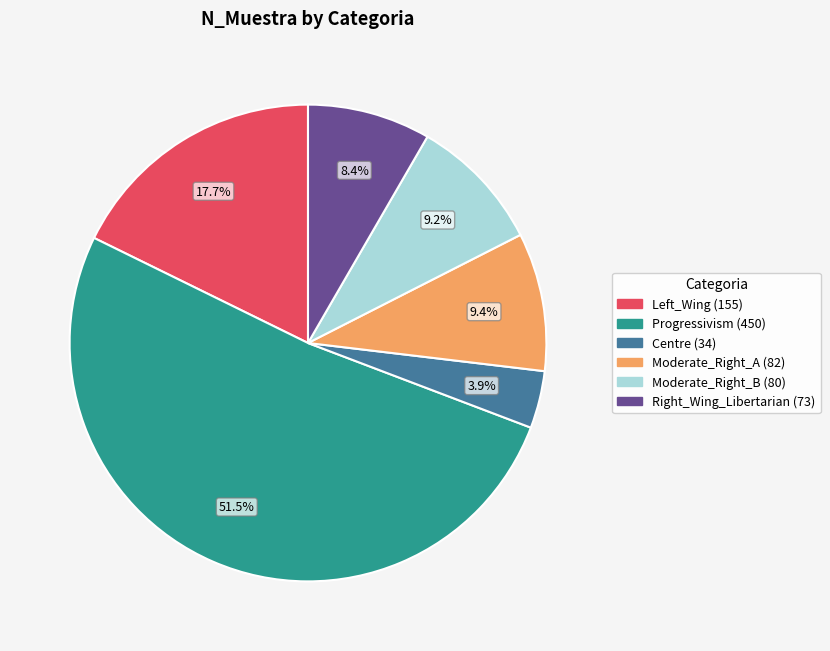

Combined, do Progressivism and Moderate_Right_B account for over 50%?

Yes